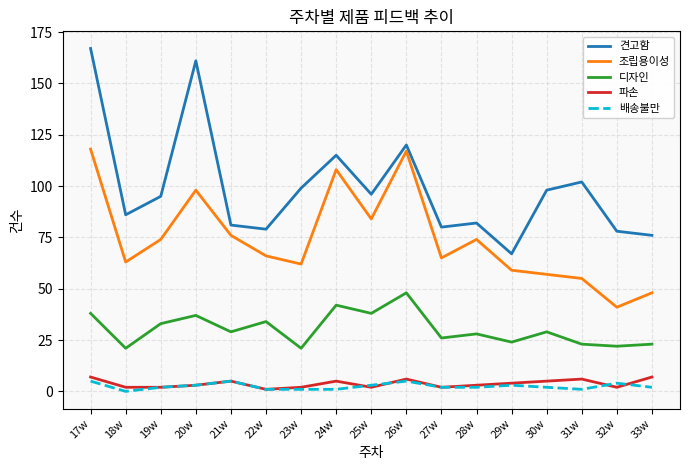

Is this an area chart (filled region under the line)?

No